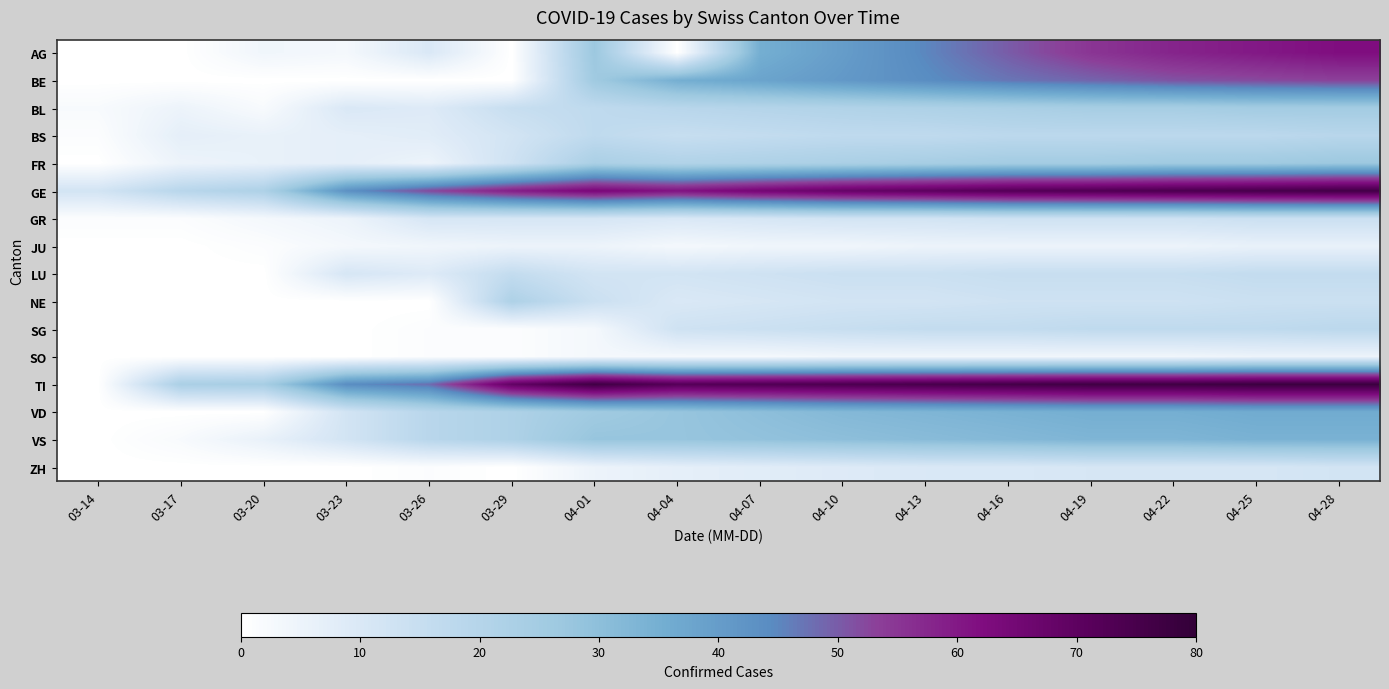

How many data points does each series have?

16